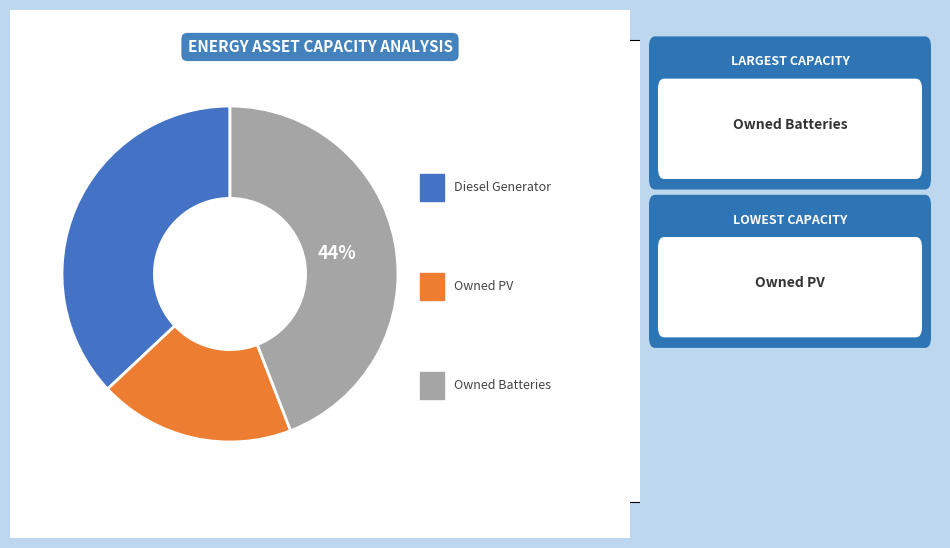

Is there a majority slice in this chart?

No